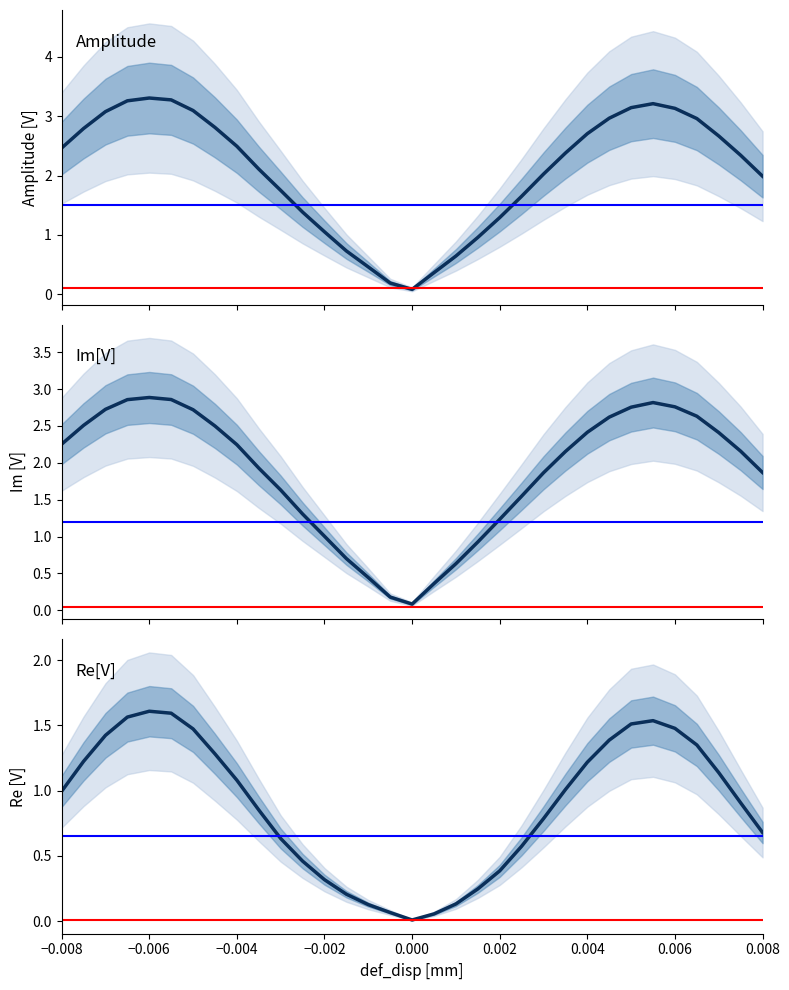

The value of Im[V] at 0.004 is 0.7. True or false?

False